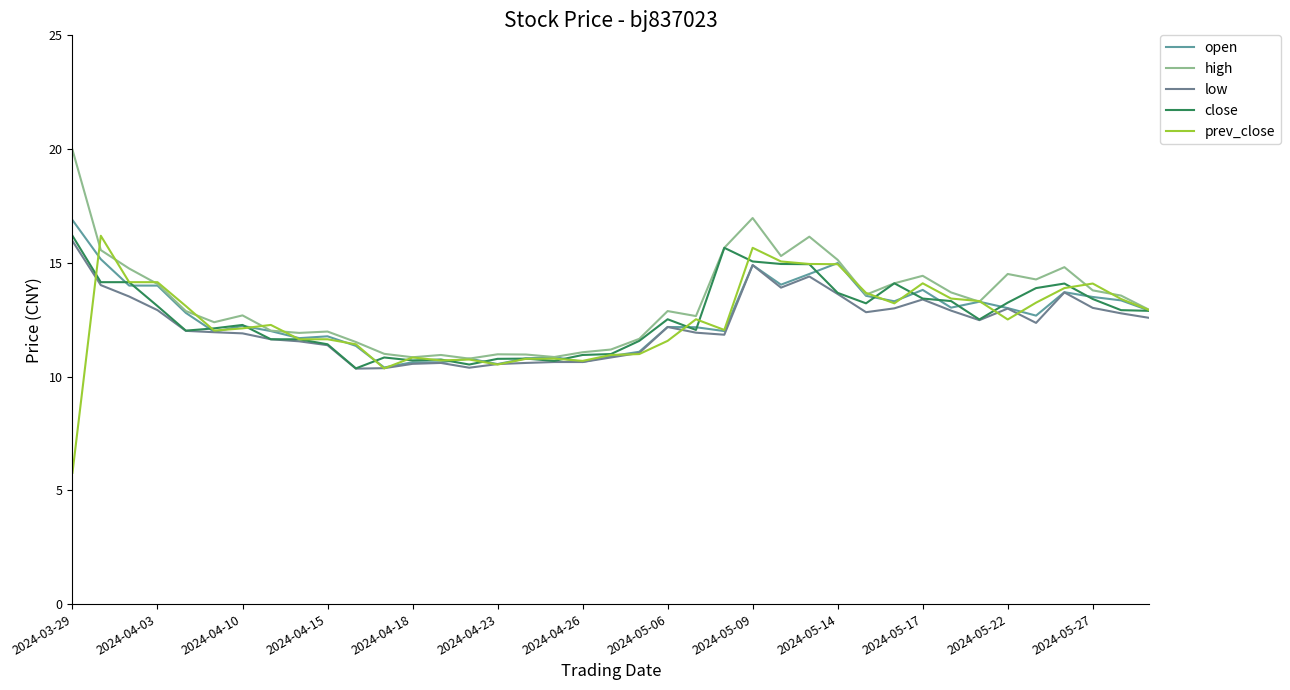

How many lines are shown in the chart?

5